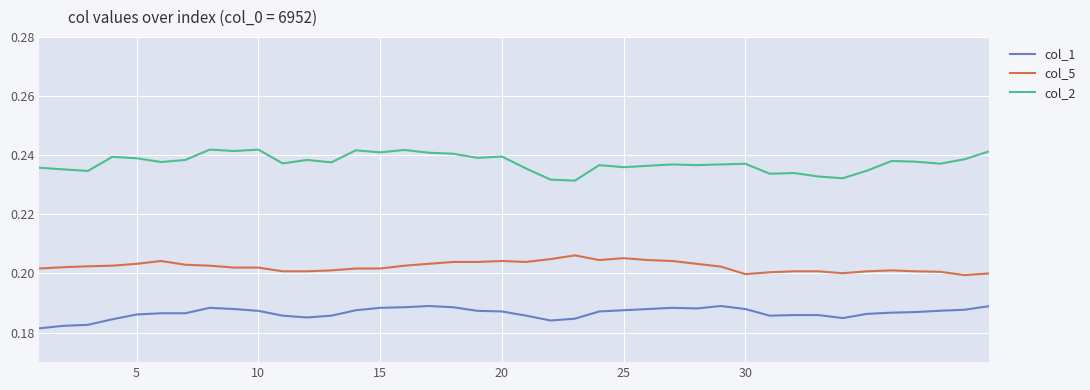

Rank the series by their maximum value, from lowest to highest.

col_1, col_5, col_2